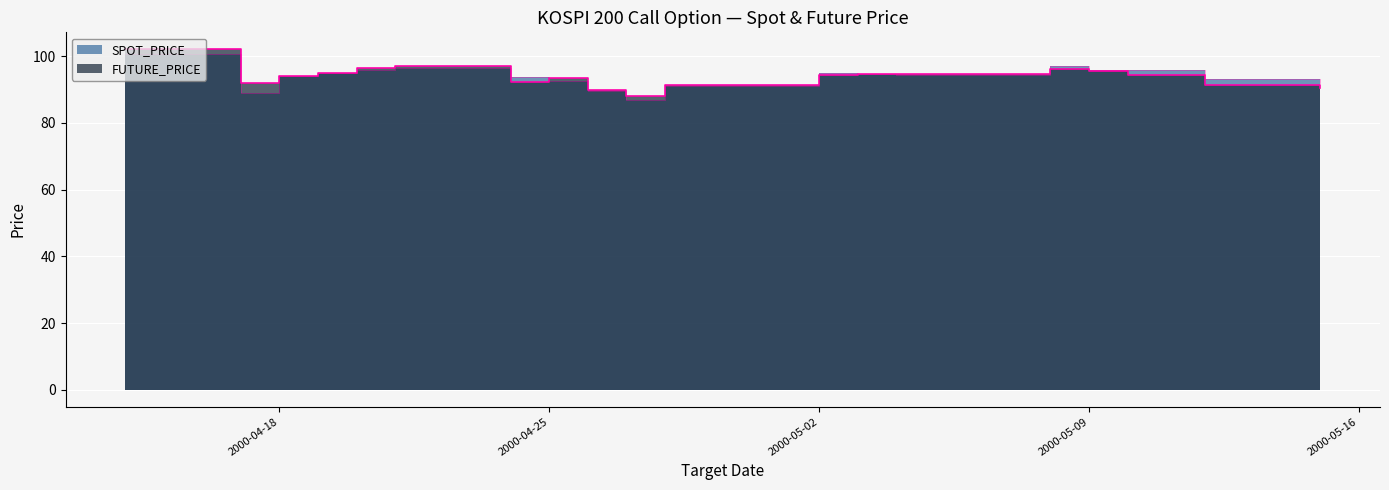

Reading left to right, extract all data points from this chart.

SPOT_PRICE: 100.8	89.0	94.1	95.0	95.9	96.4	93.9	92.5	89.5	86.8	91.2	94.9	94.8	94.5	97.1	95.9	95.7	93.2	92.1
FUTURE_PRICE: 102.0	91.8	94.2	95.0	96.3	97.0	92.4	93.6	90.0	88.0	91.3	94.4	94.7	94.6	96.2	95.6	94.4	91.3	90.4